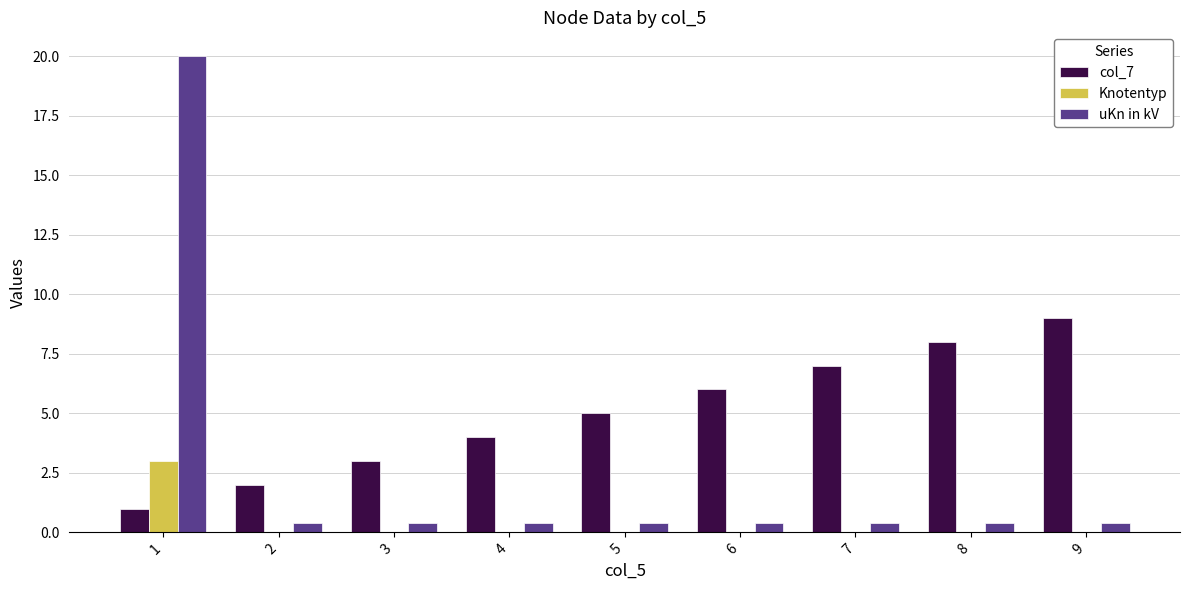

What is the sum of all uKn in kV values?

23.2